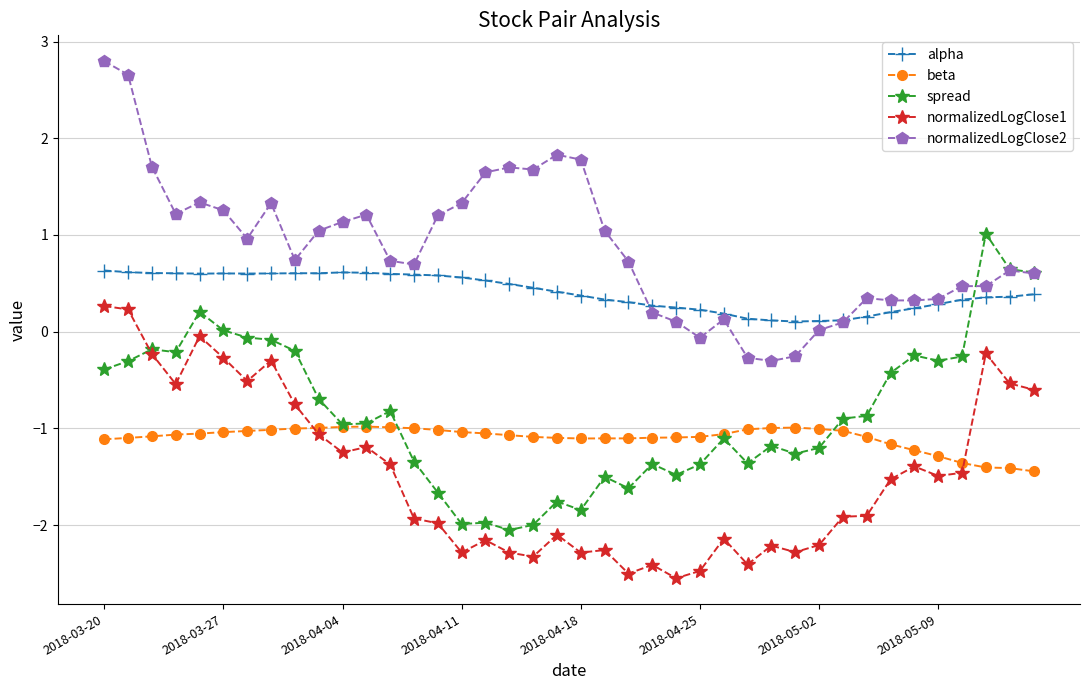

True or false: normalizedLogClose1 has more than 2 interior local peaks.

True